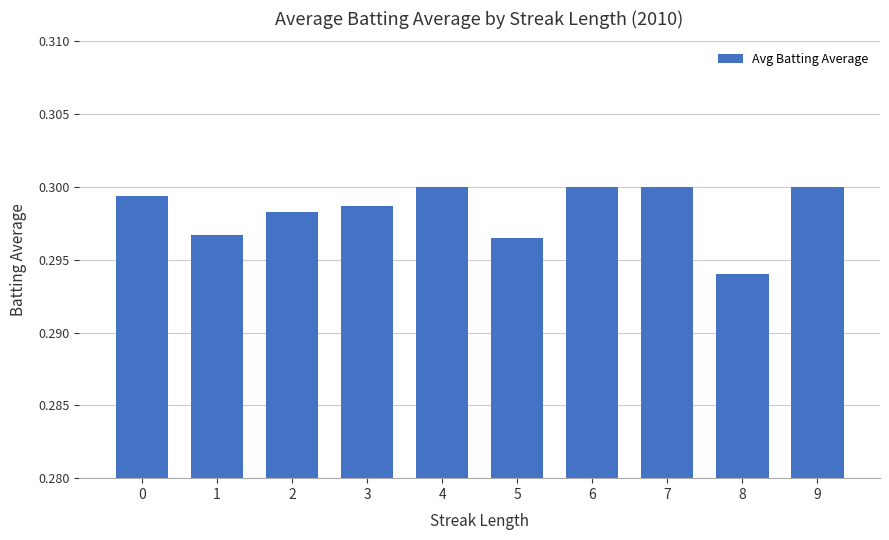

At which category does the chart reach its minimum across all series?

8